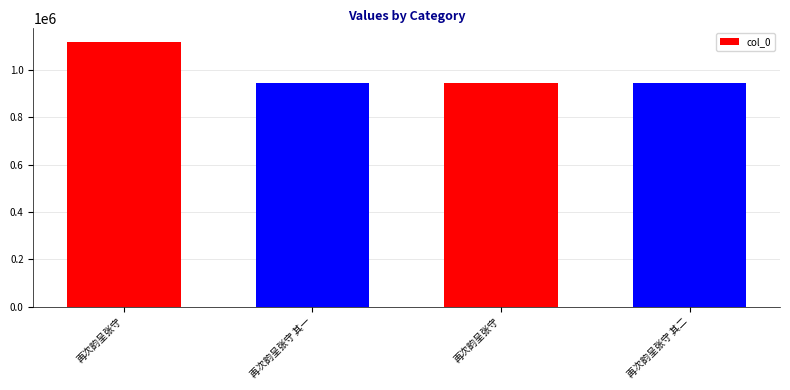

Reading right to left, transcribe all the data shown in this chart.

再次韵呈张守 其二=943065	再次韵呈张守=943063	再次韵呈张守 其一=943064	再次韵呈张守=1119400